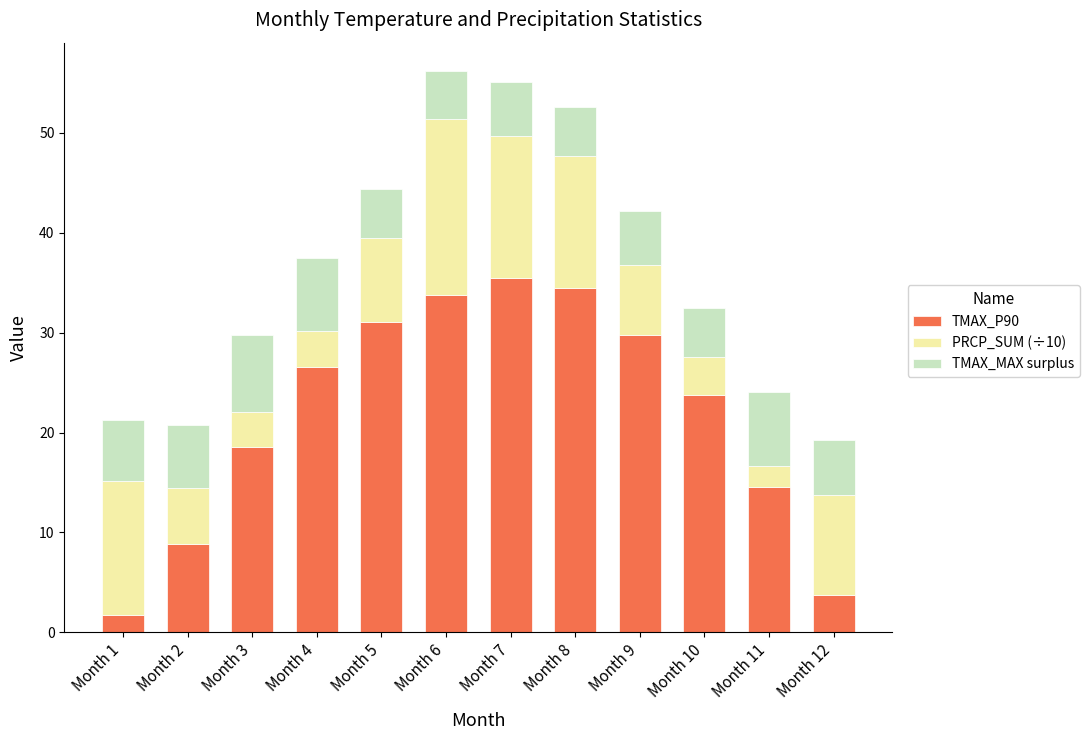

At which label does TMAX_P90 reach its minimum?

Month 1